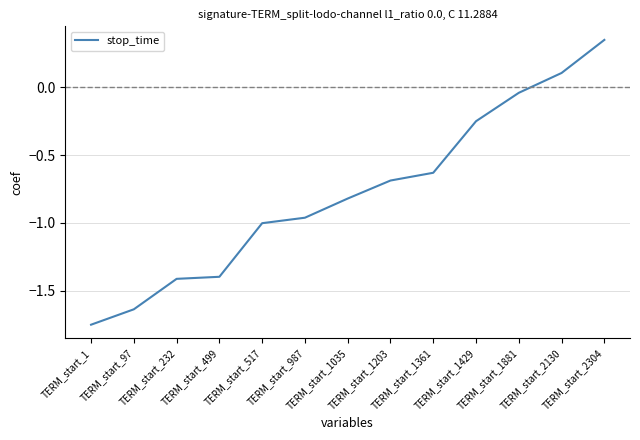

What is the difference between the maximum and minimum values?

2.1